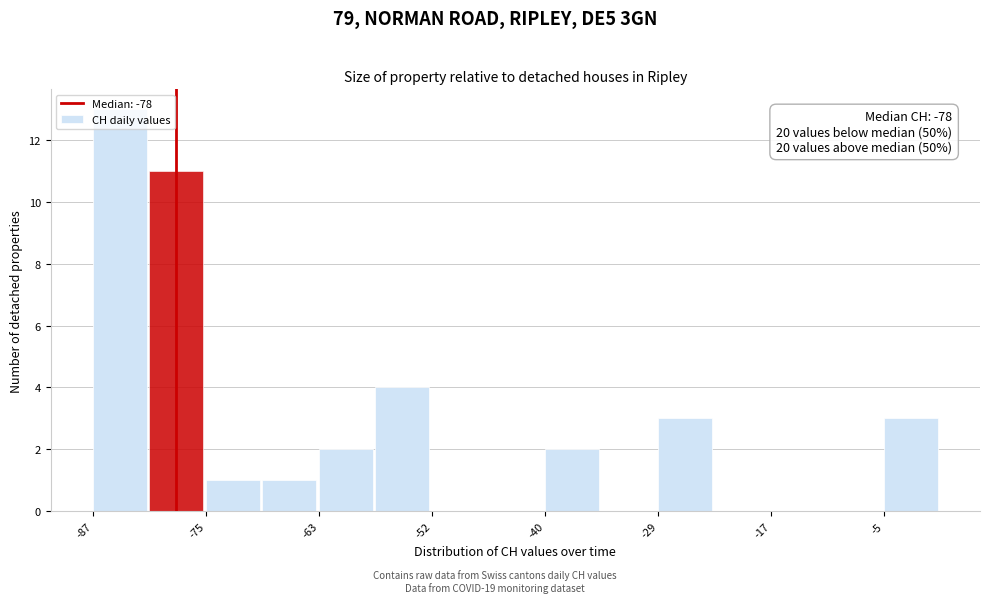

Read against the x-axis, roughly where is the centre of the tallest bar?

-84